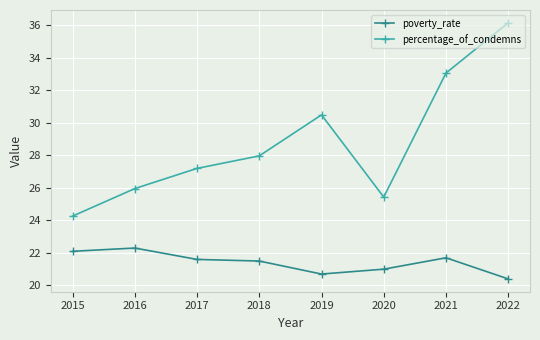

At which category is the sum across all series the highest?

2022